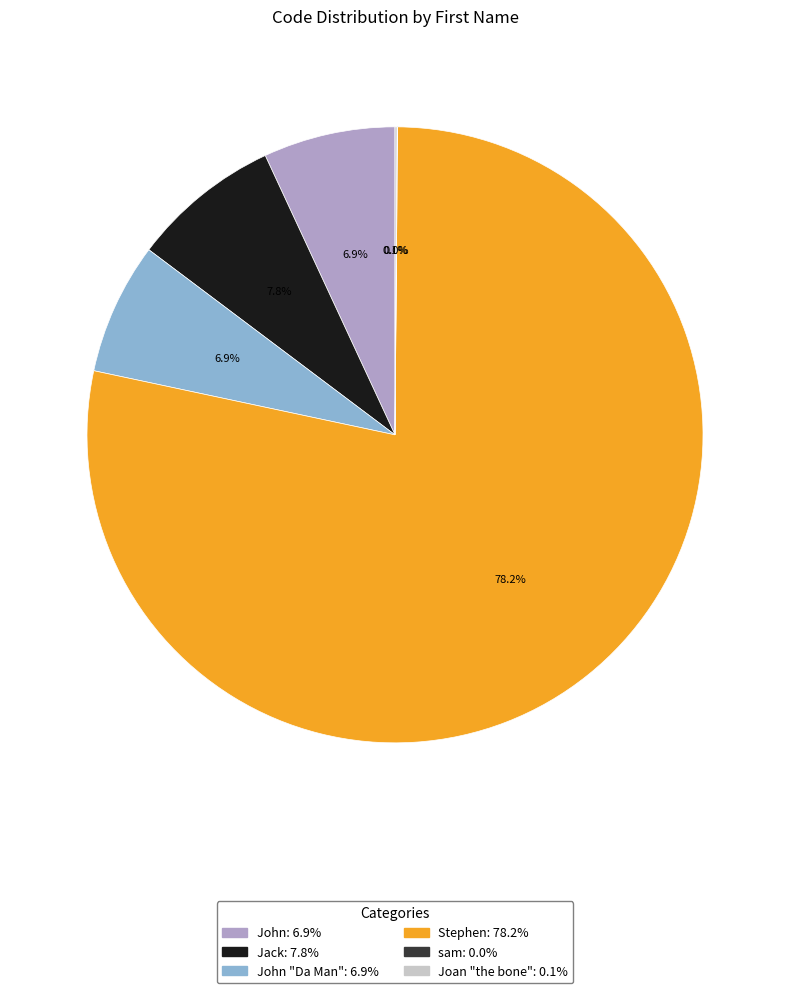

Does any single category account for the majority?

Yes